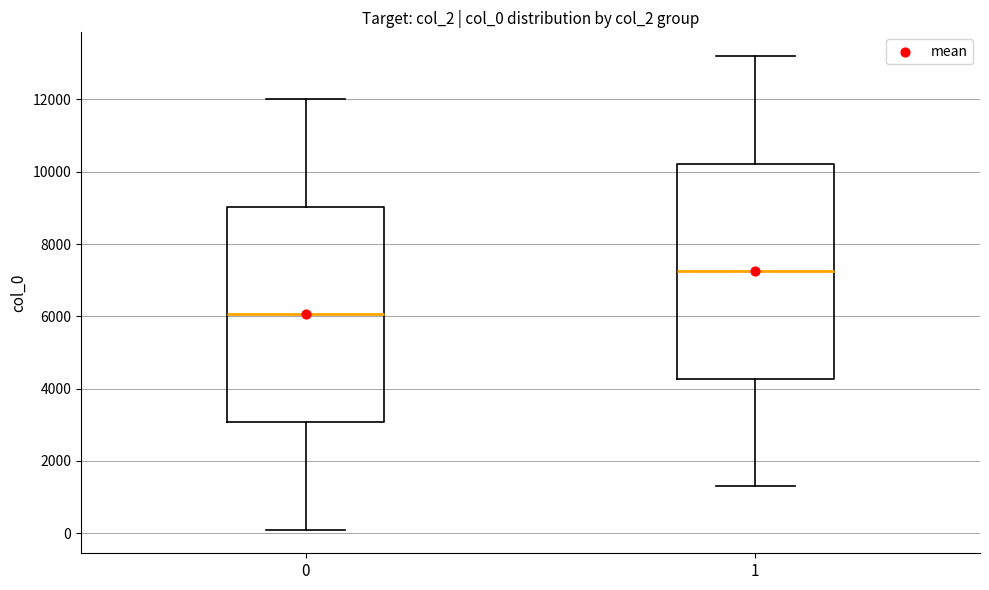

Reading left to right, read every box against the y-axis: the position of its median line, the range the box covers, and the ends of its whiskers. The values are not printed on the chart, so give them approximately, as read against the axis.

0: median 6000, box 3000 to 9000, whiskers 200 to 12000
1: median 7200, box 4200 to 10200, whiskers 1400 to 13200